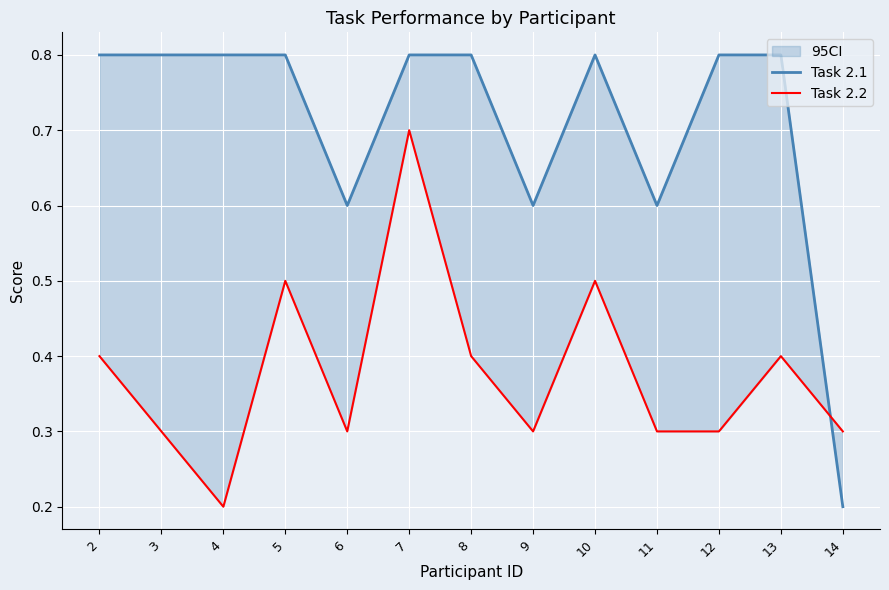

How many lines are shown in the chart?

2